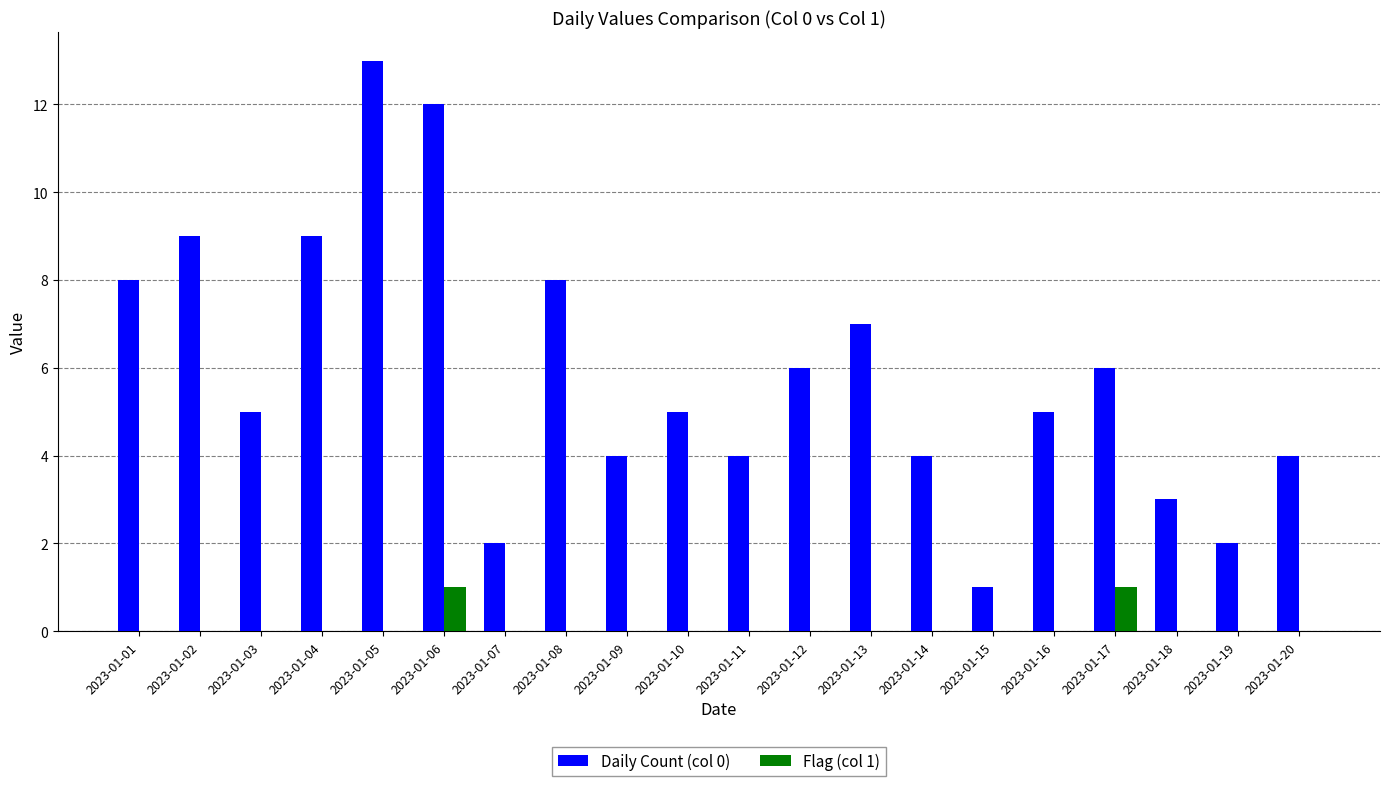

True or false: Flag (col 1) has a value of 1 at 2023-01-07.

False